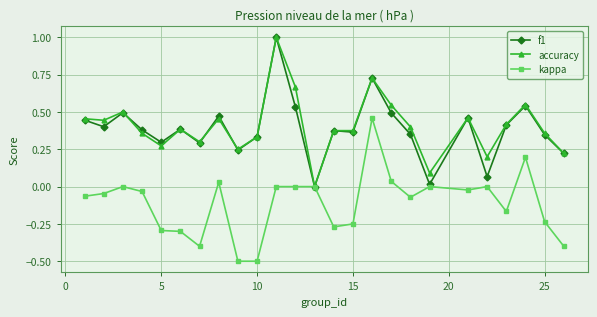

True or false: kappa has more than 0 interior local peaks.

True